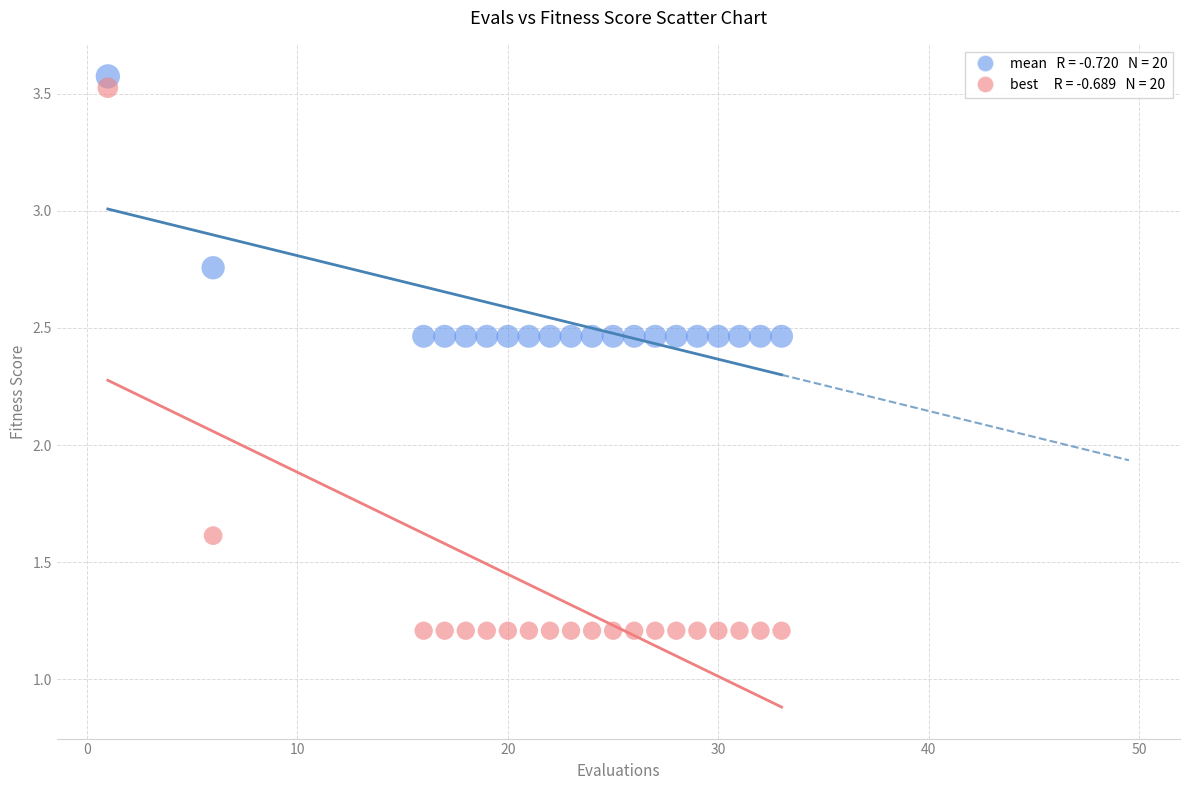

Across all series, what Y value is closest to 2?

1.6